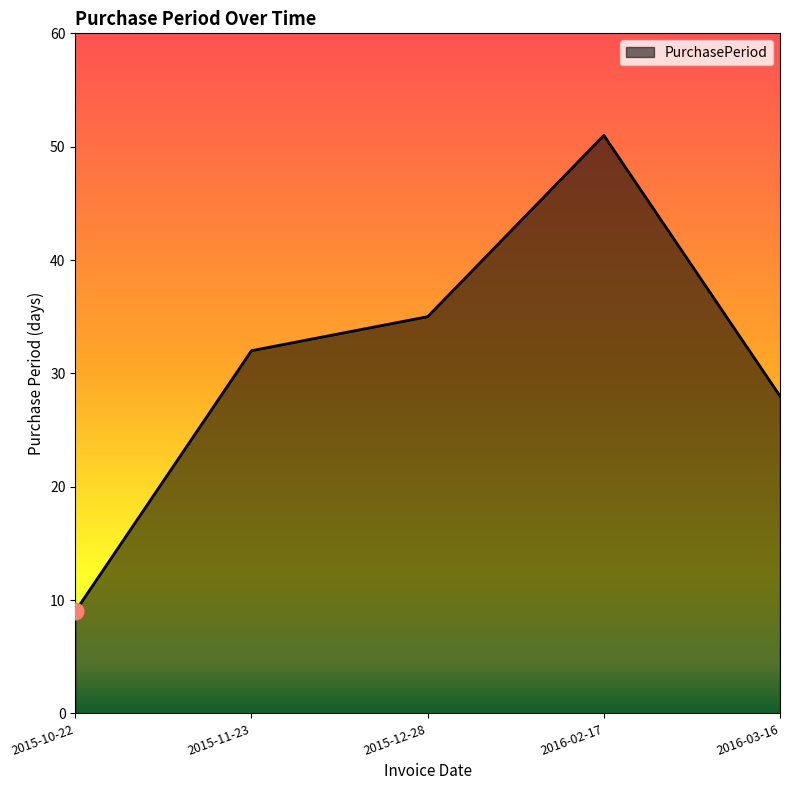

What position from the left is 2015-11-23?

2